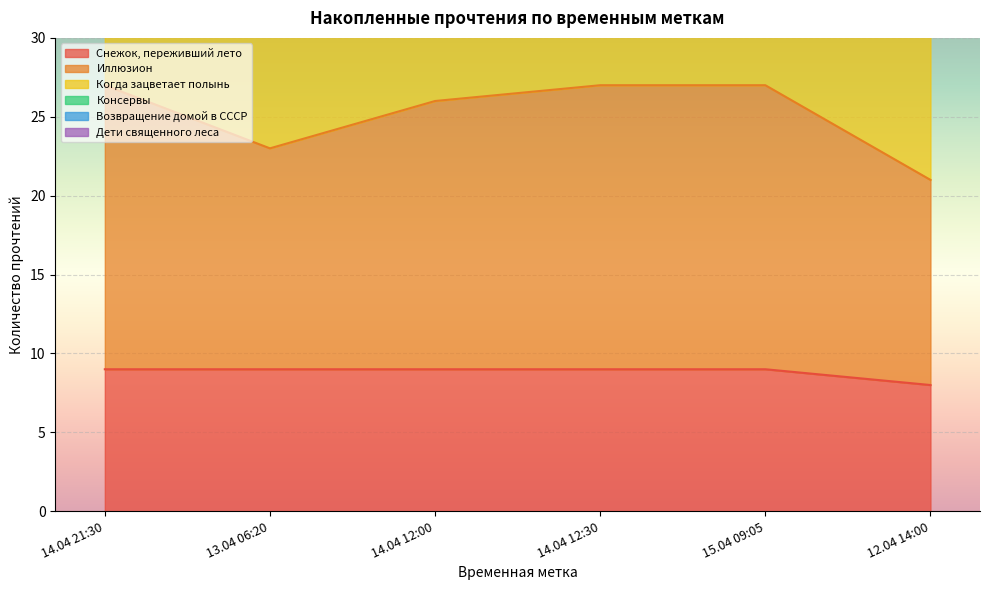

What is the total value across all series at 12.04 14:00?

154